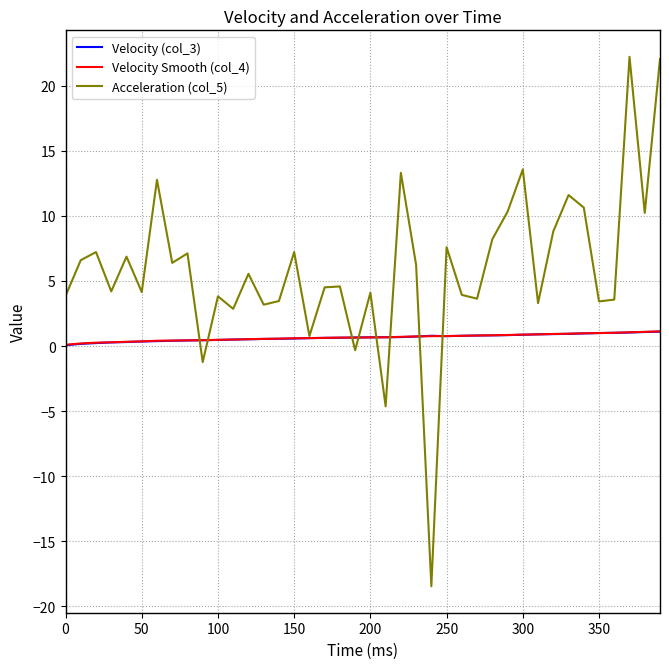

Which series has the largest total across all categories?

Acceleration (col_5)